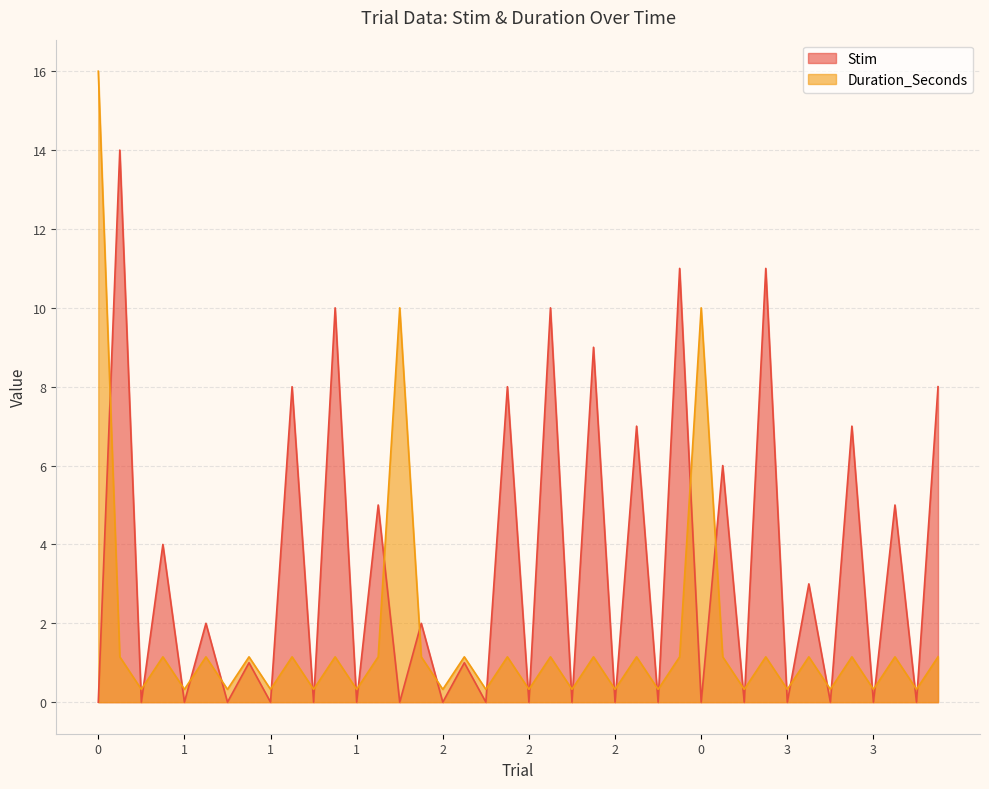

How many intersections are there between Duration_Seconds and Stim?

35